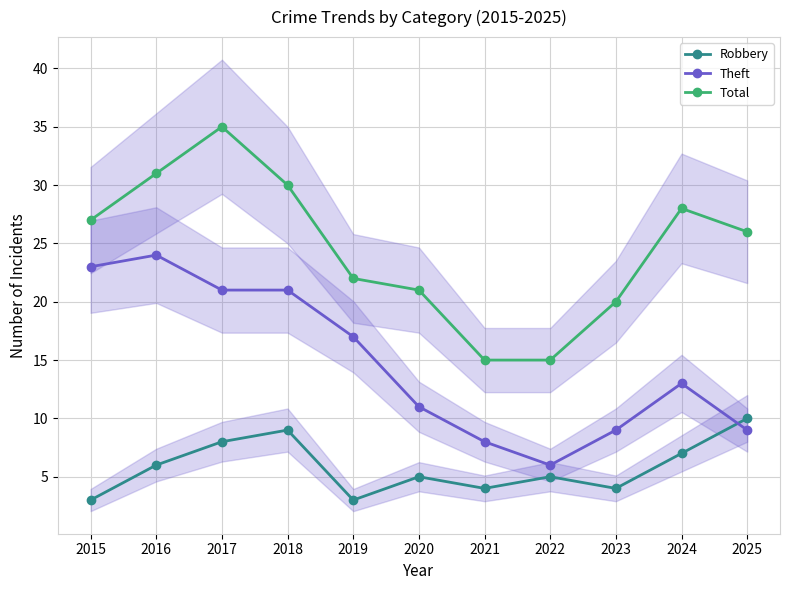

True or false: Robbery has more than 1 points higher than both neighbors.

True